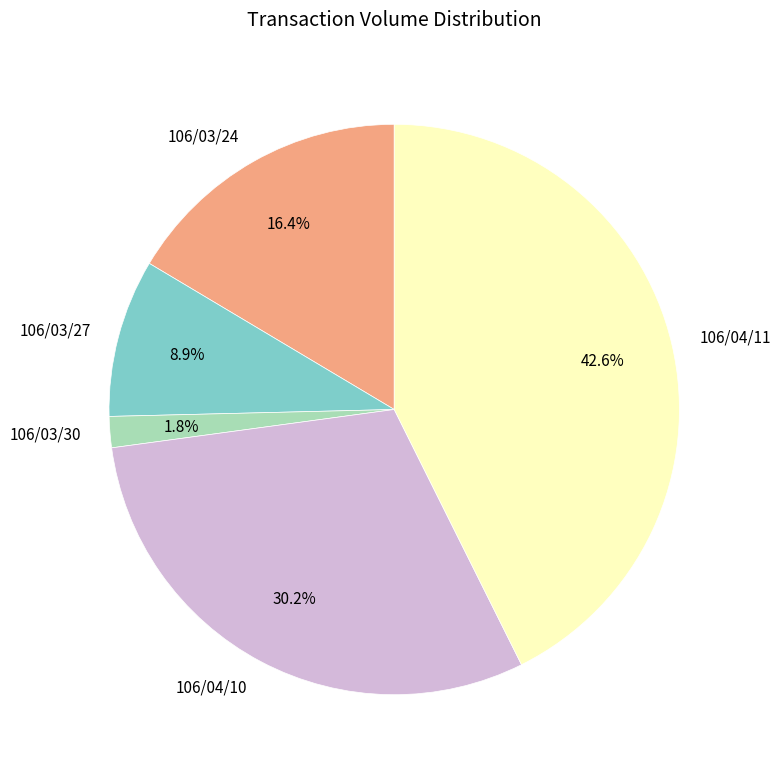

To the nearest percent, what is the difference between the largest and smallest slice percentages?

41%